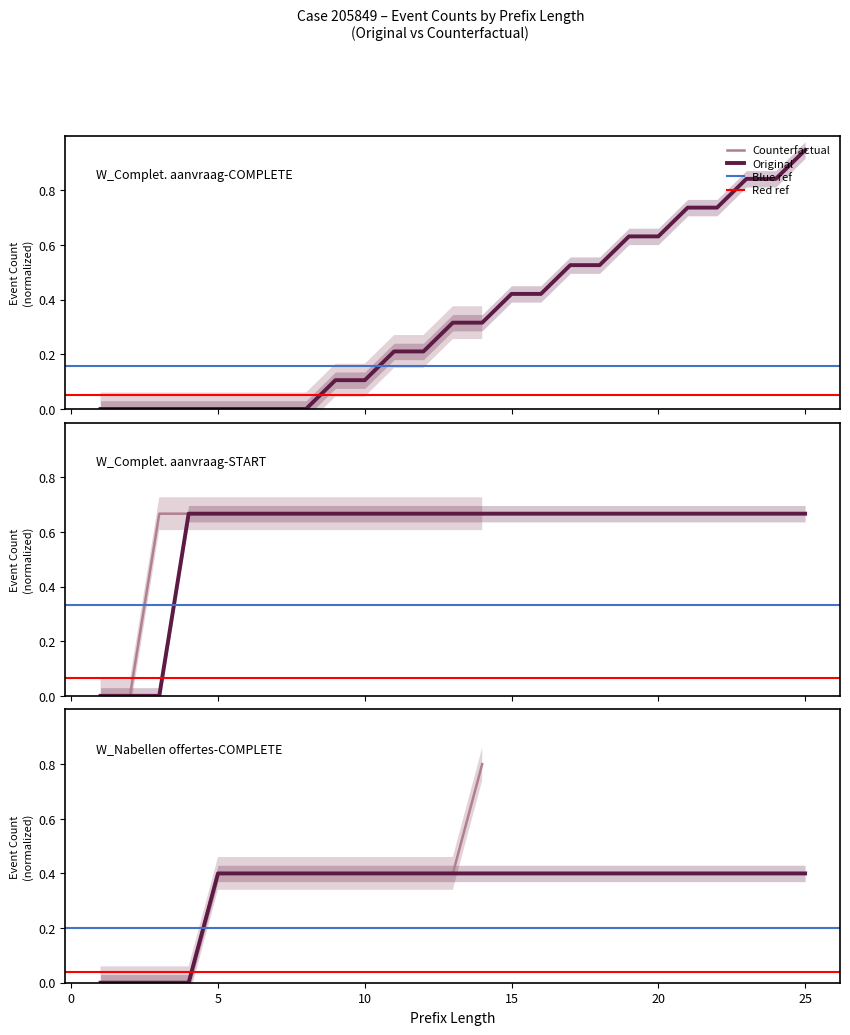

Read the W_Completeren aanvraag-START value at 15.

0.7